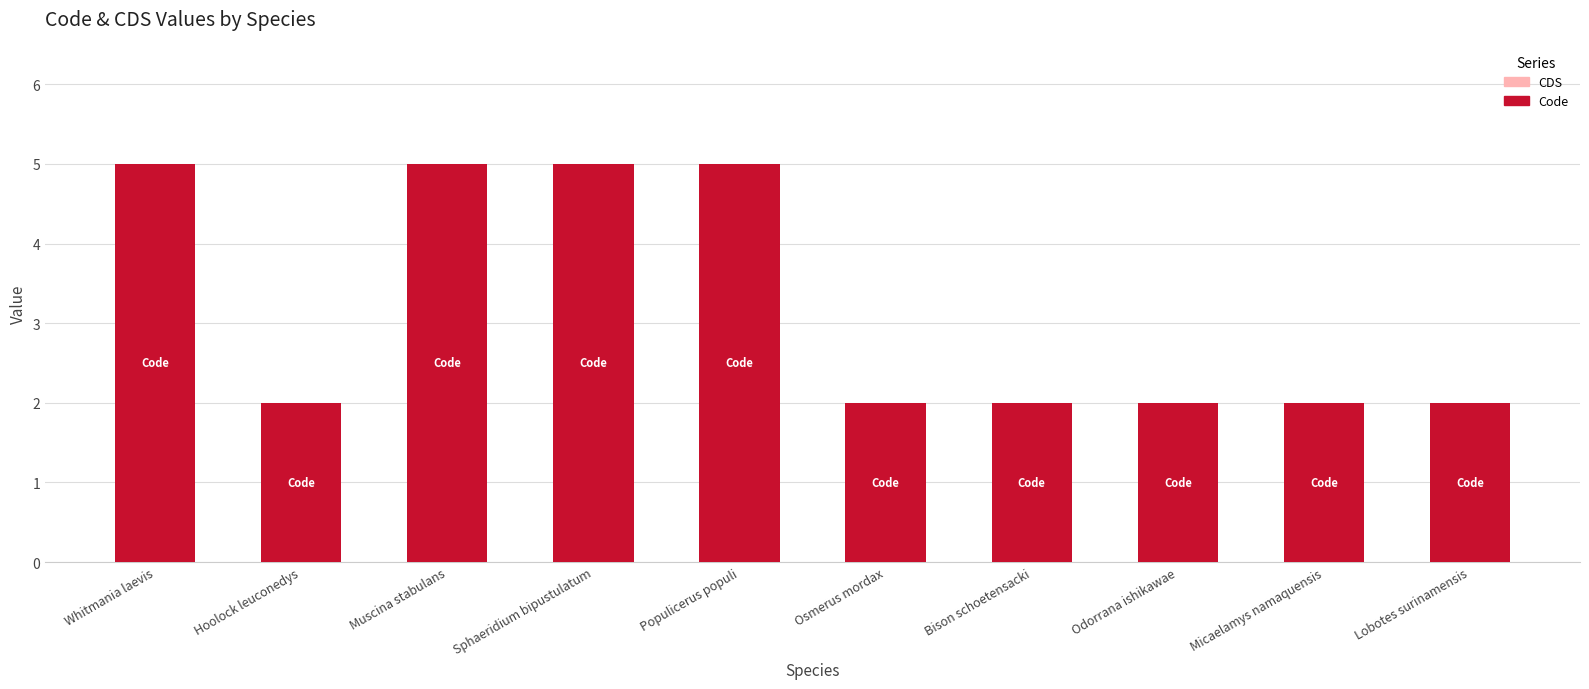

What is the approximate value at Whitmania laevis?

5